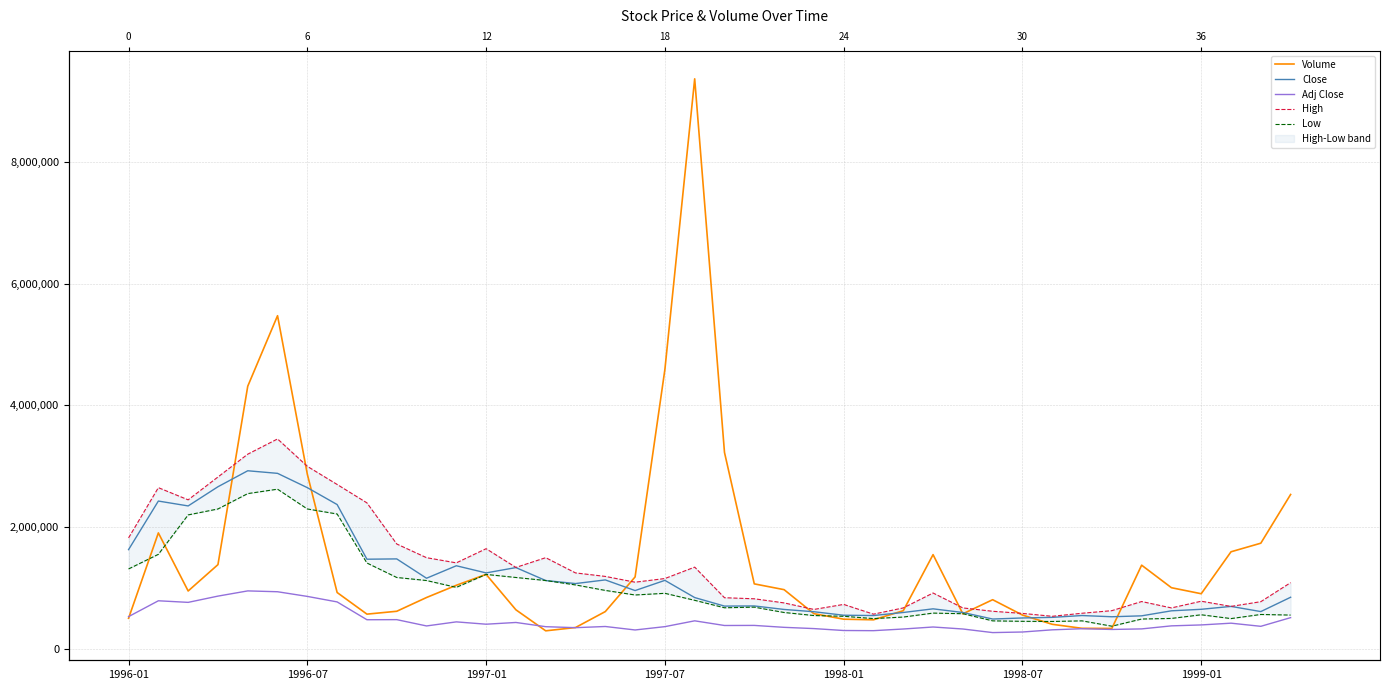

Is the value of Volume at 1996-07 greater than the value of Adj Close at 7?

Yes